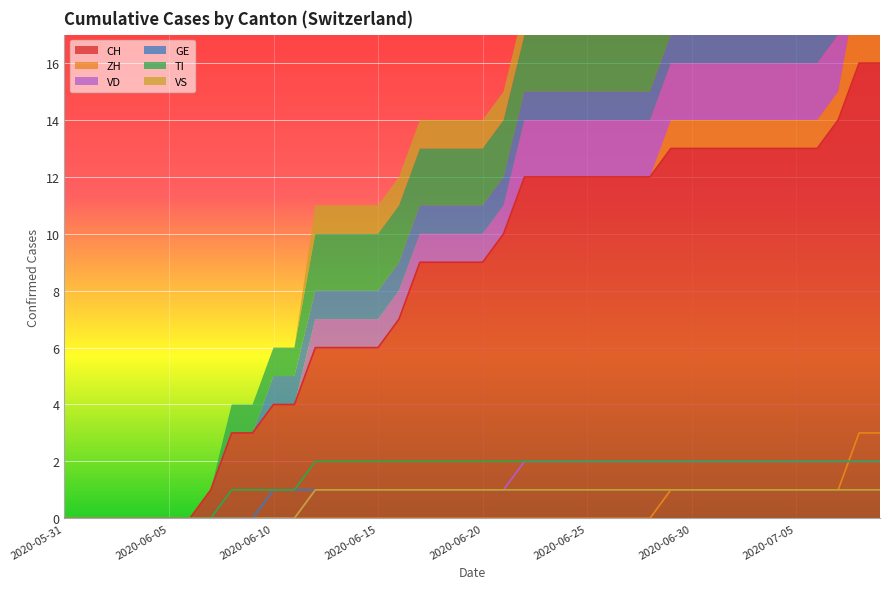

What is the highest value of the VS series?

1